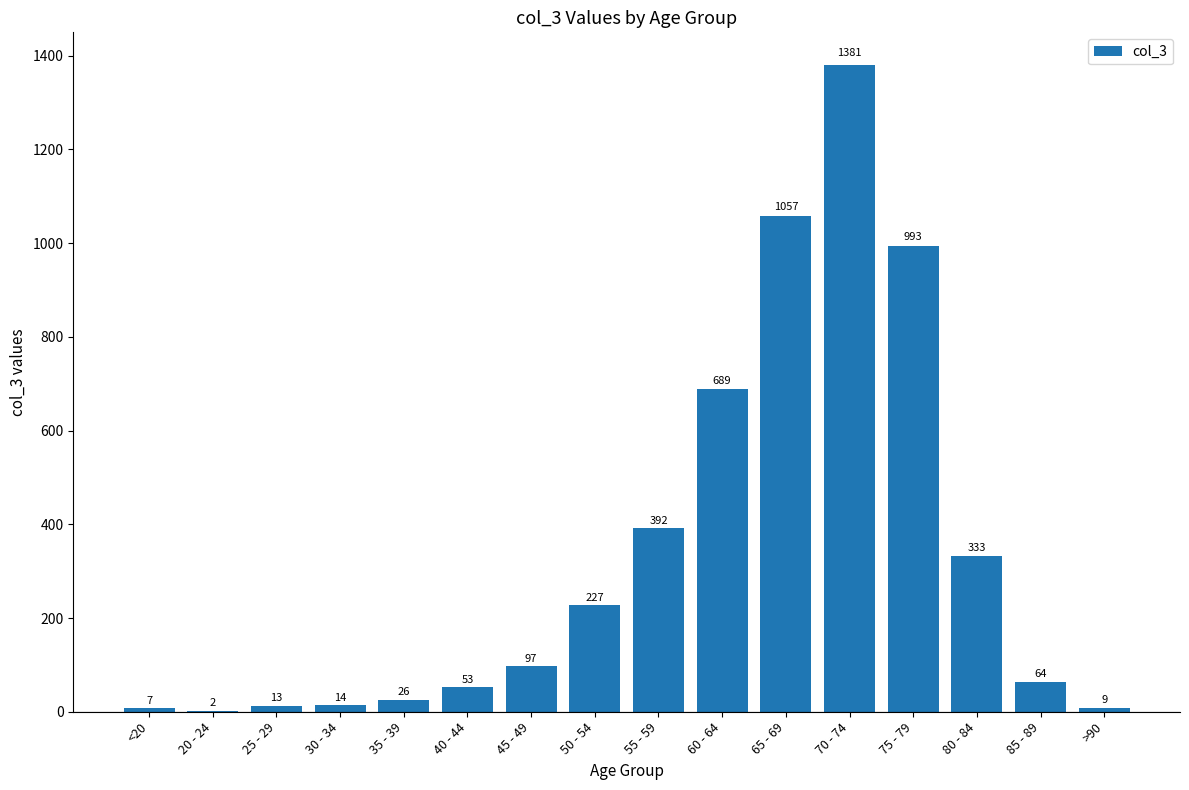

What is the sum of the values at 85 - 89 and 50 - 54?

291